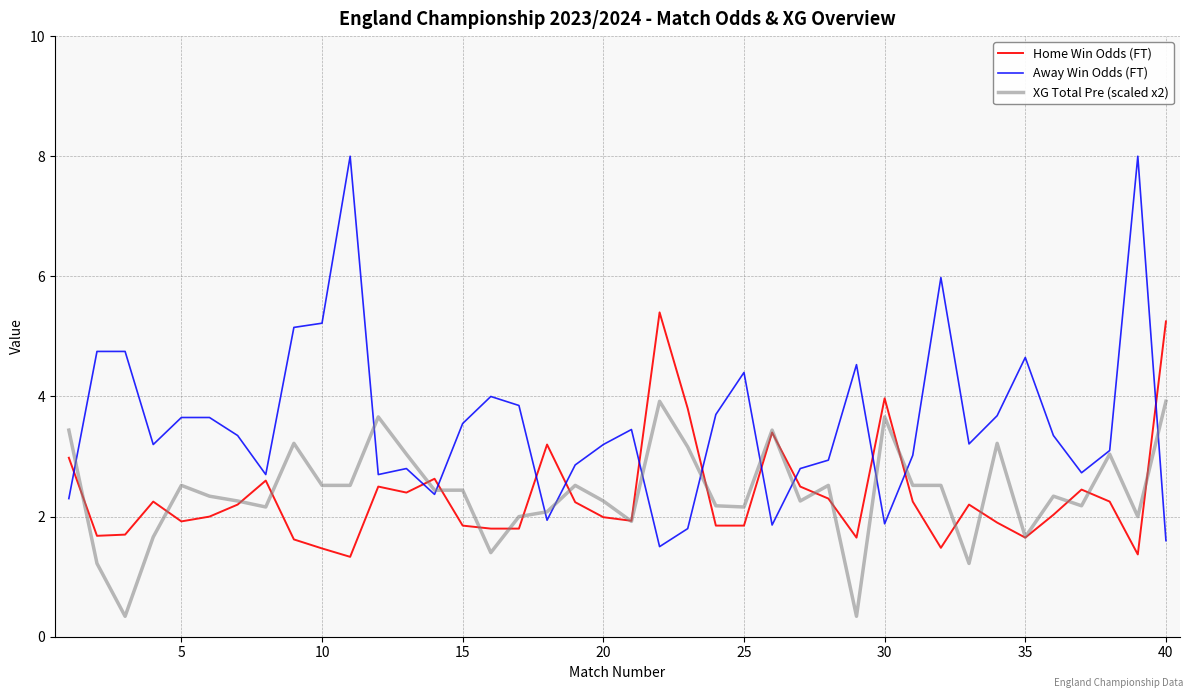

What is the smallest value displayed?

0.3